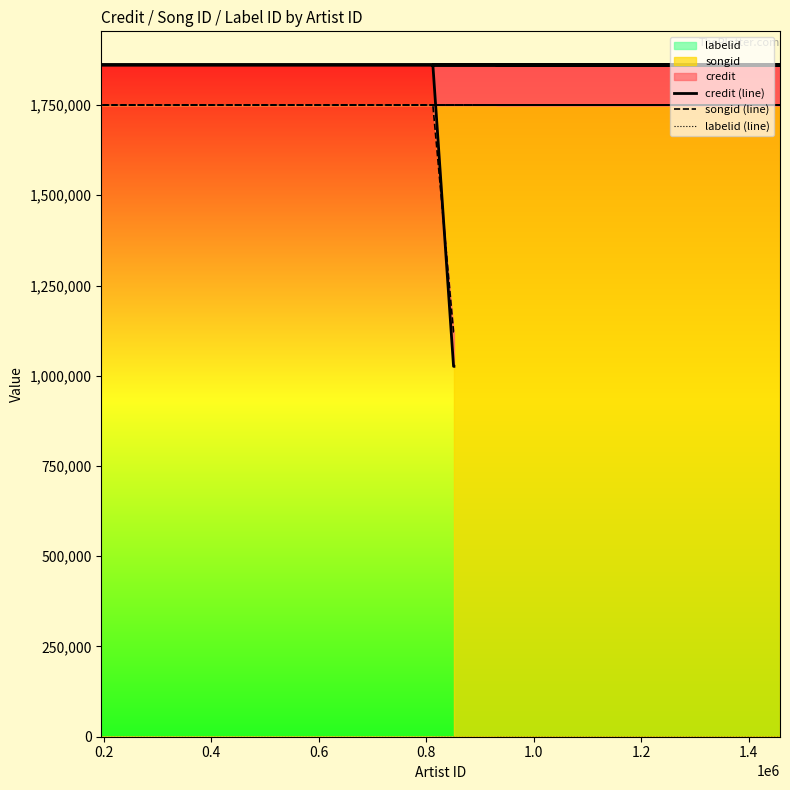

What is the maximum value shown in the chart?

1861185